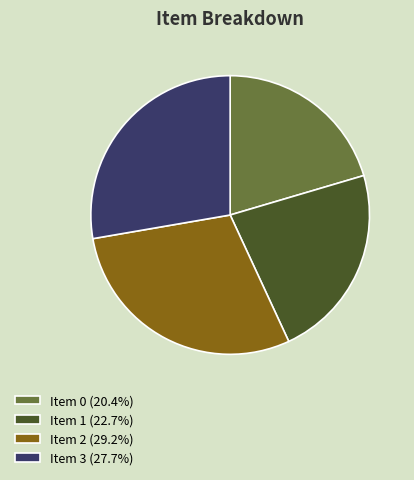

What is the largest slice in the pie chart?

Item 2